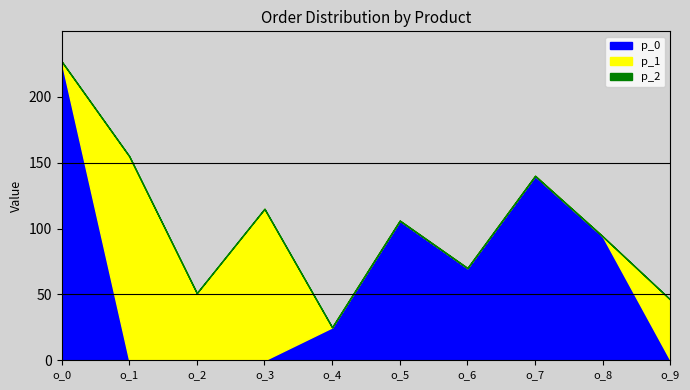

How many positive values does the p_1 series have?

4